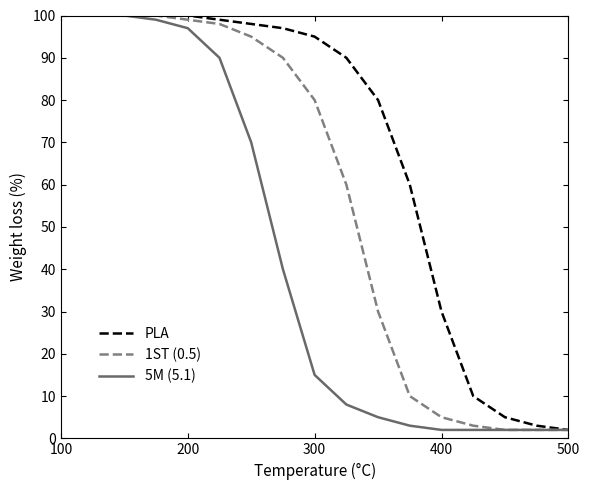

Is this an area chart (filled region under the line)?

No